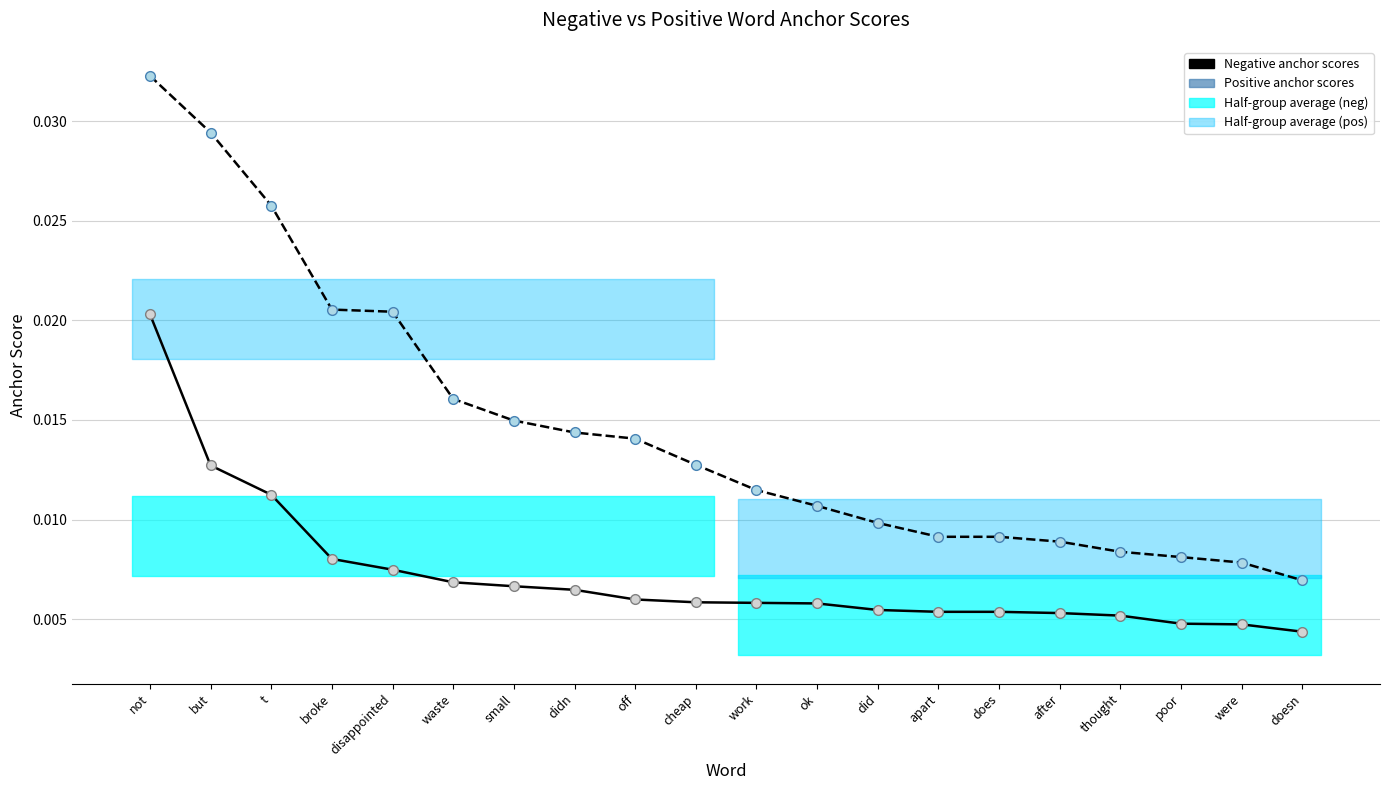

At how many categories does at least one series exceed 0?

20